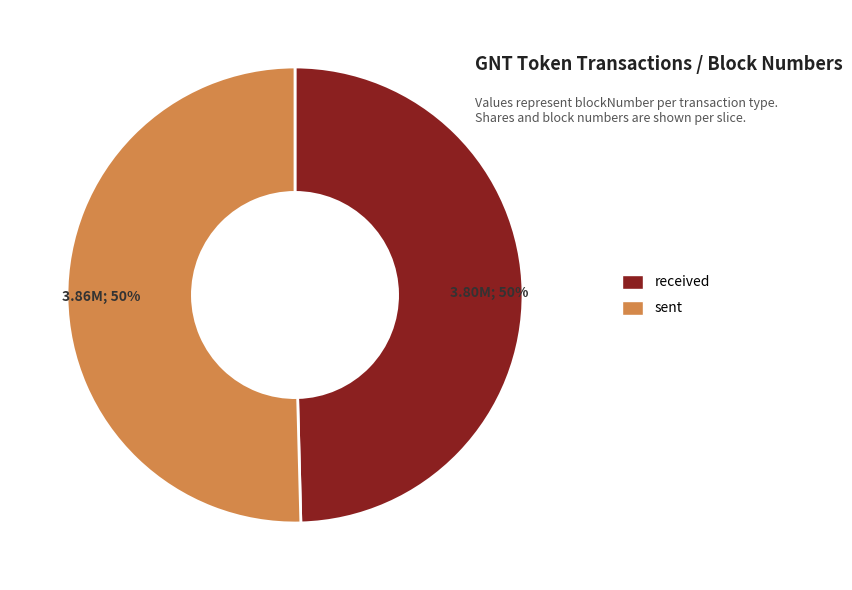

Is it true that sent is 39% of the pie?

False